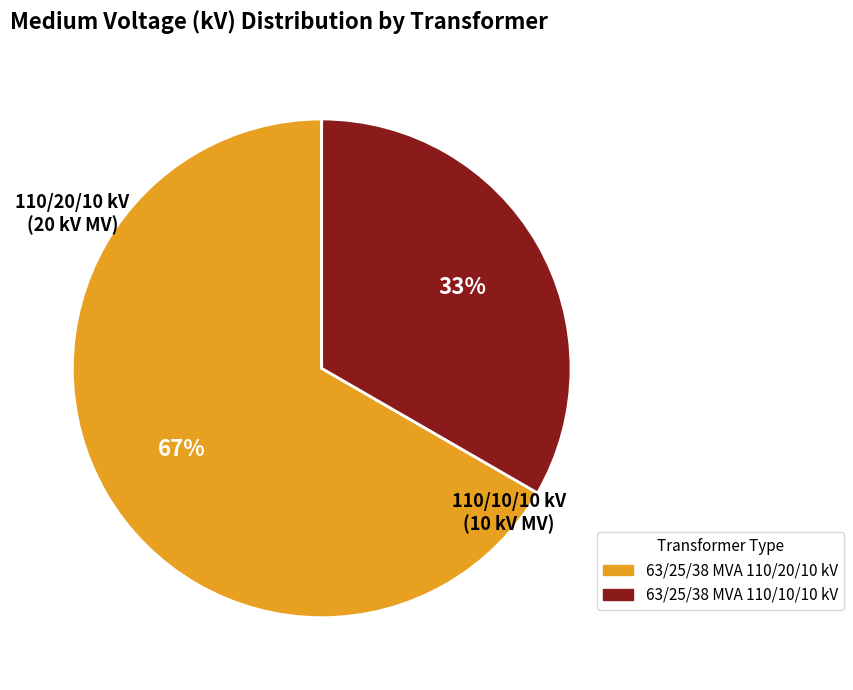

Which category has the biggest portion of the pie?

63/25/38 MVA 110/20/10 kV